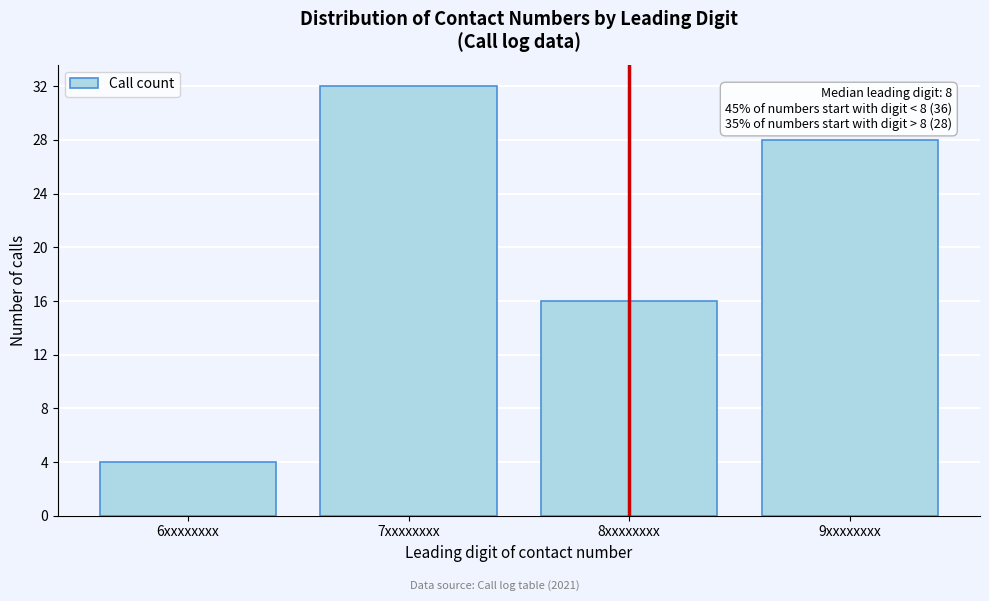

Reading left to right, list all the values displayed in this chart.

4	32	16	28